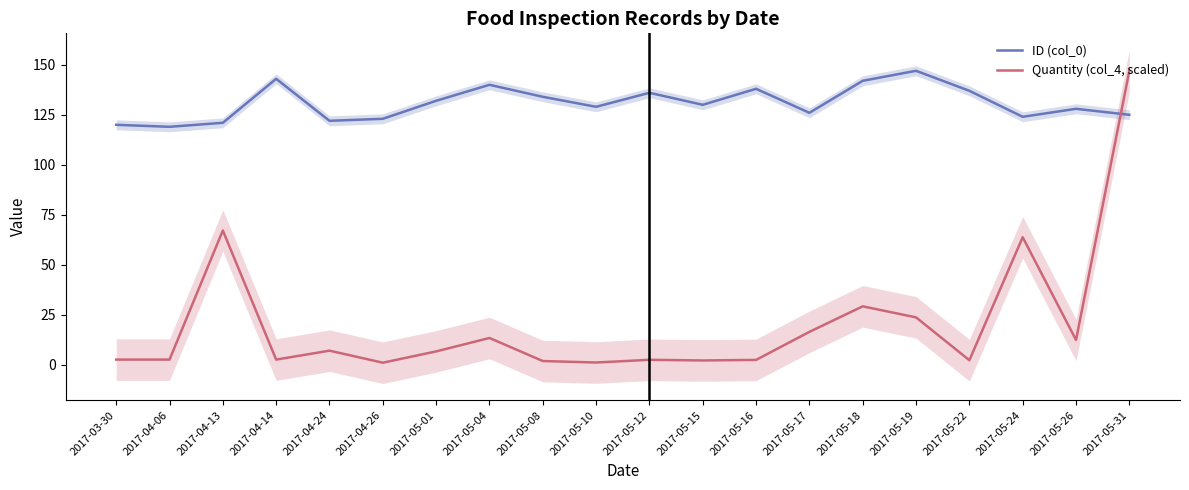

How many values in the Quantity (col_4, scaled) series exceed 6?

10